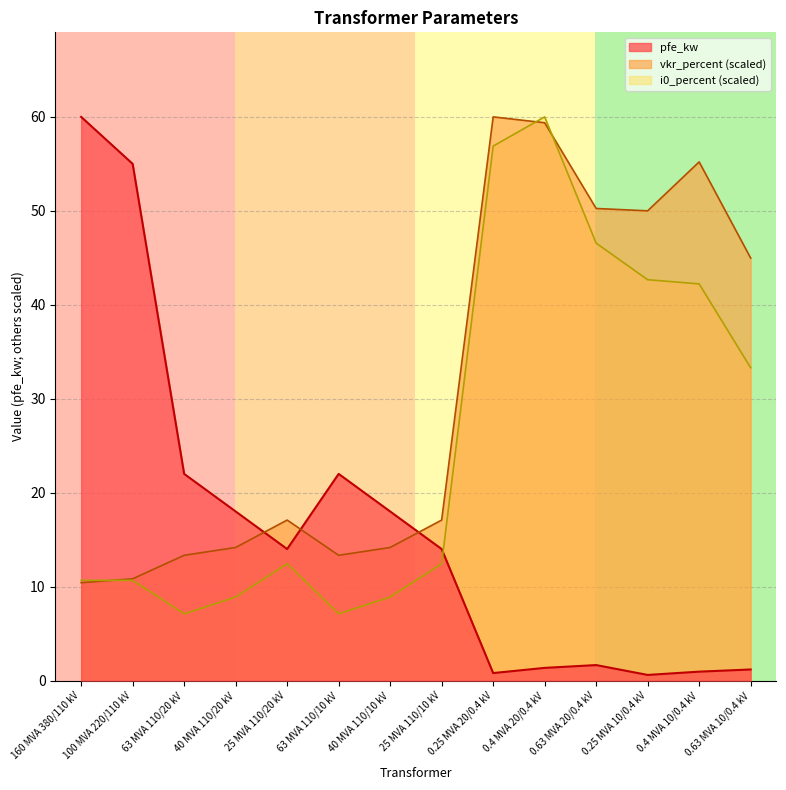

True or false: pfe_kw has more than 1 points higher than both neighbors.

True